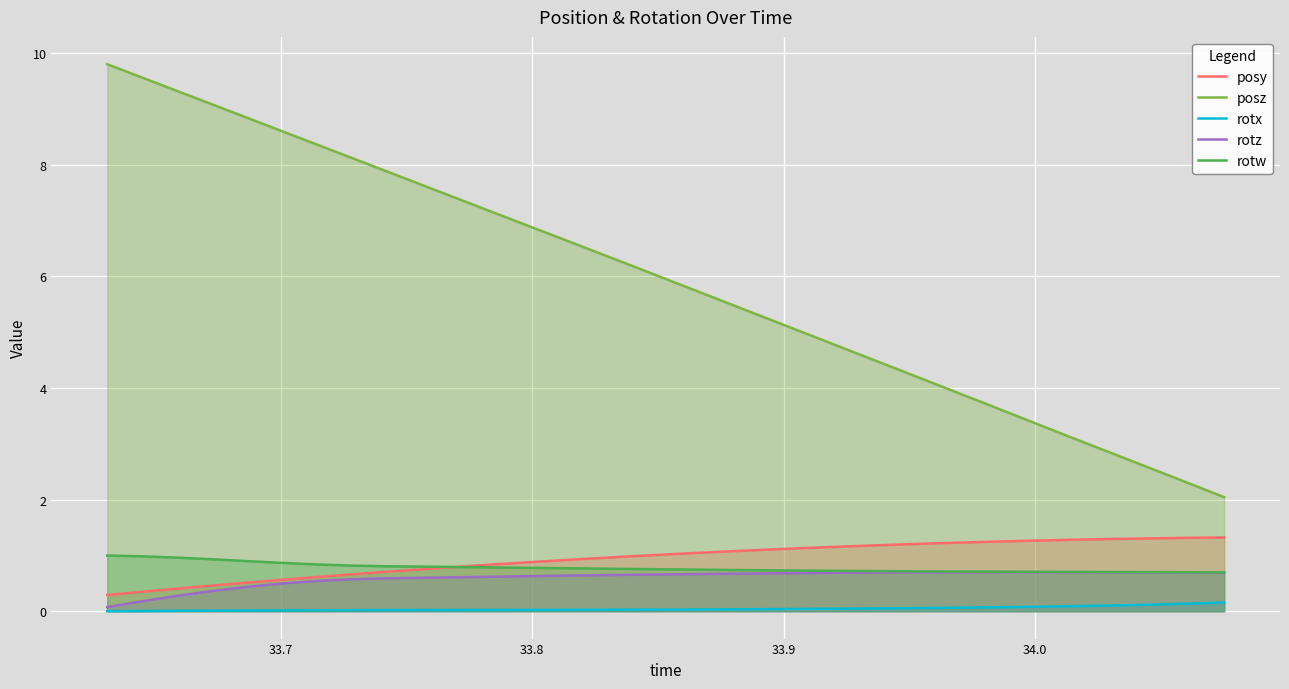

What is the lowest value of the posy series?

0.3